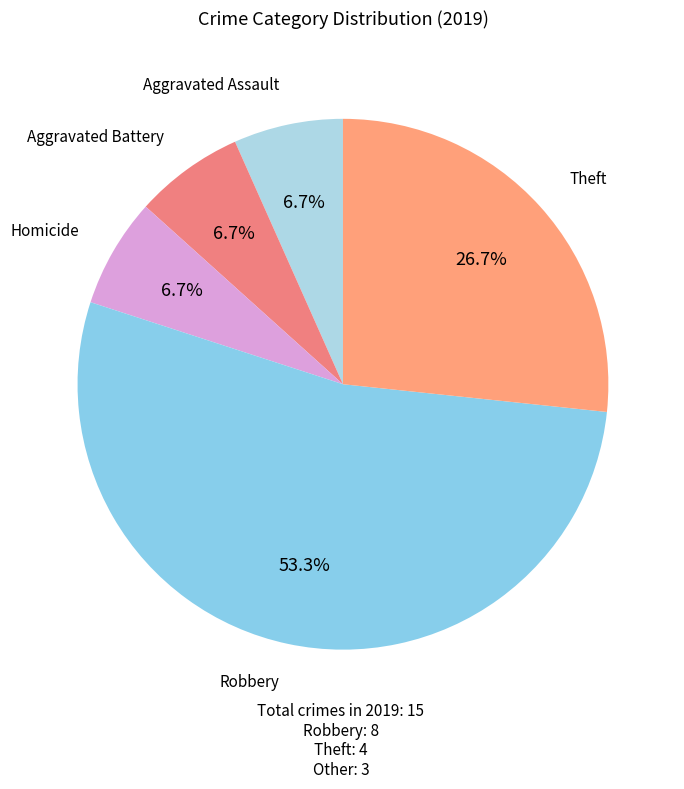

Count the number of slices in the pie.

5